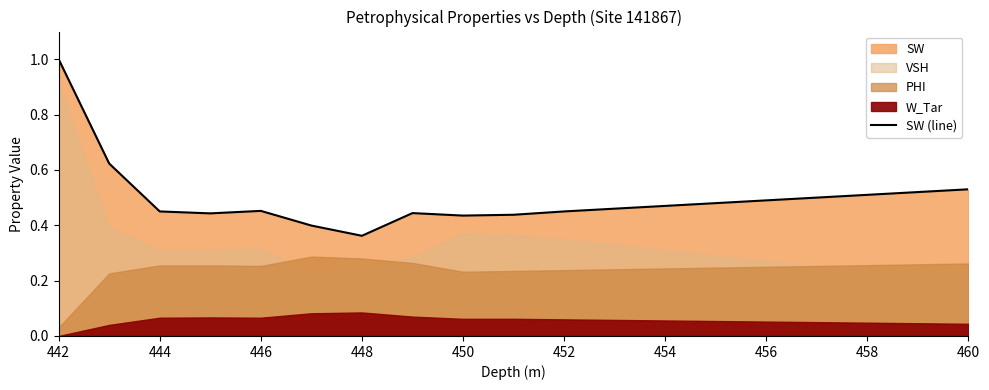

What position from the right is 442?

19